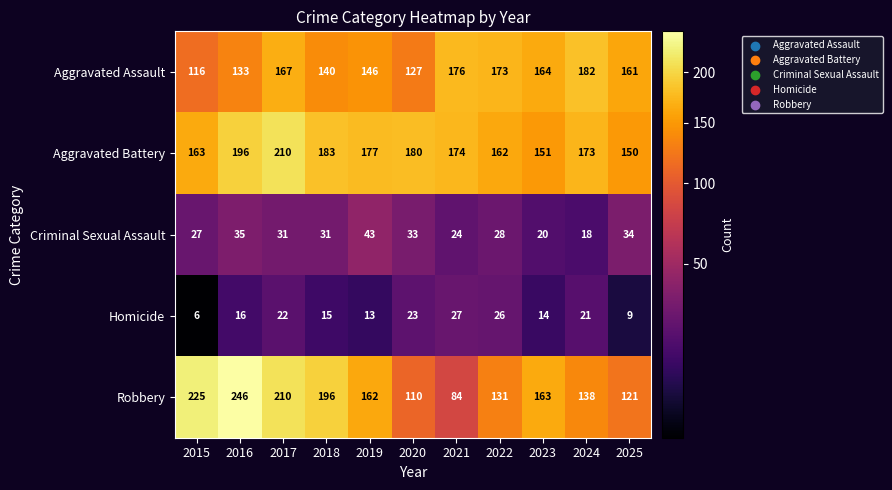

What is the smallest value displayed?

6